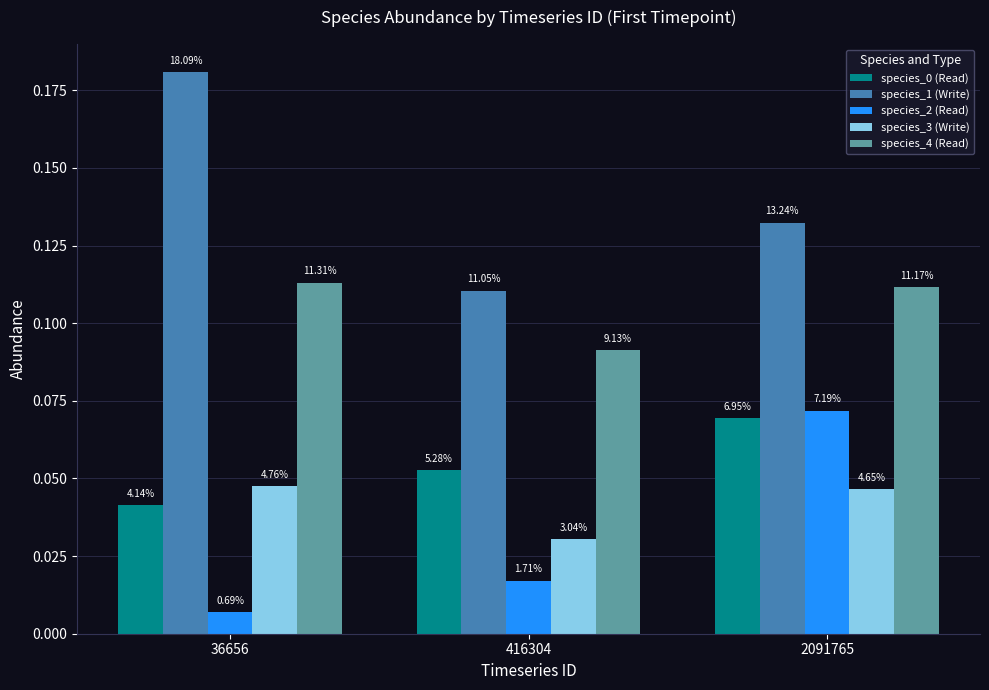

Are the bars horizontal?

No